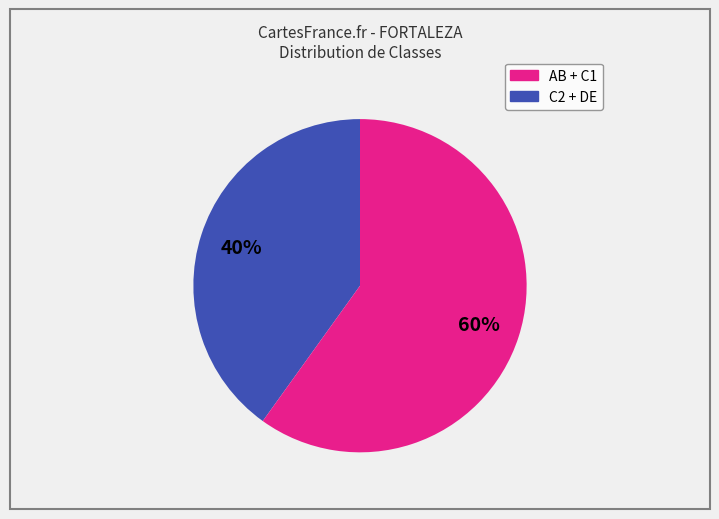

Does any single category account for the majority?

Yes